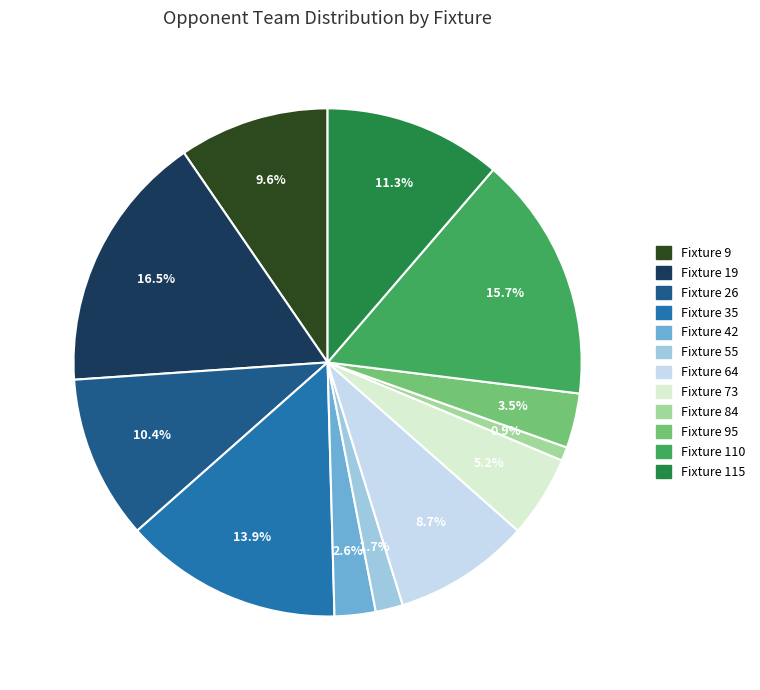

Between Fixture 9 and Fixture 95, which is larger?

Fixture 9